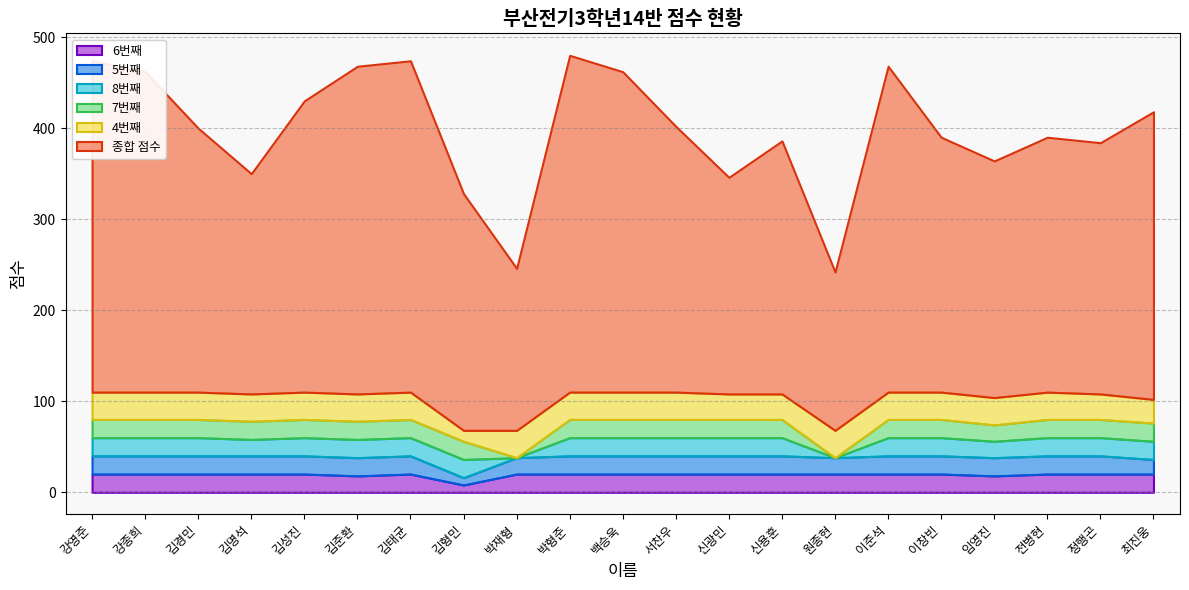

True or false: 8번째 and 4번째 intersect in this chart.

True